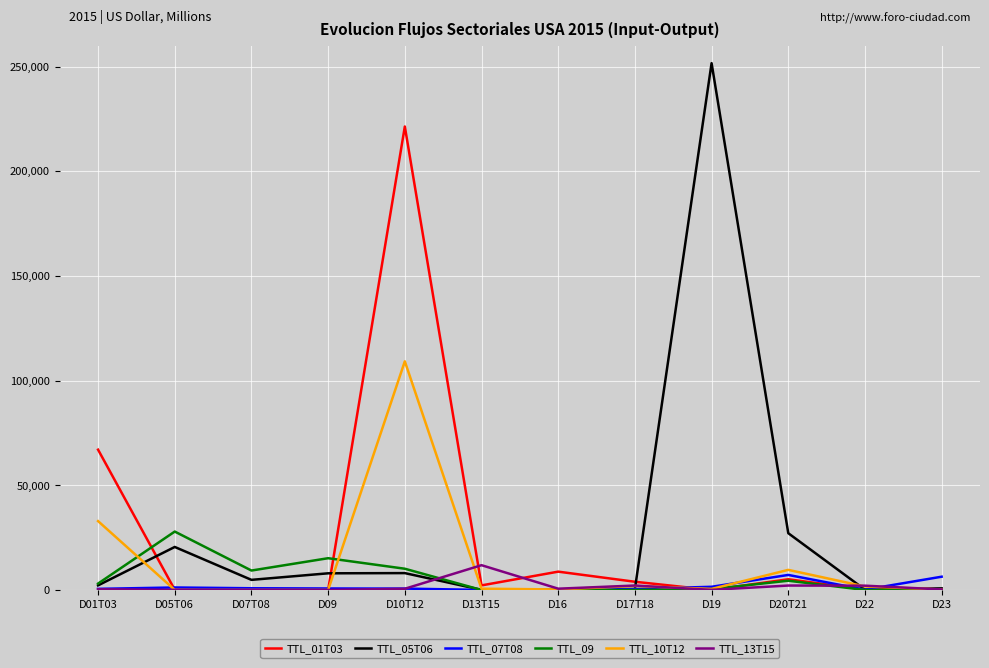

Which series has the largest range (max minus min)?

TTL_05T06